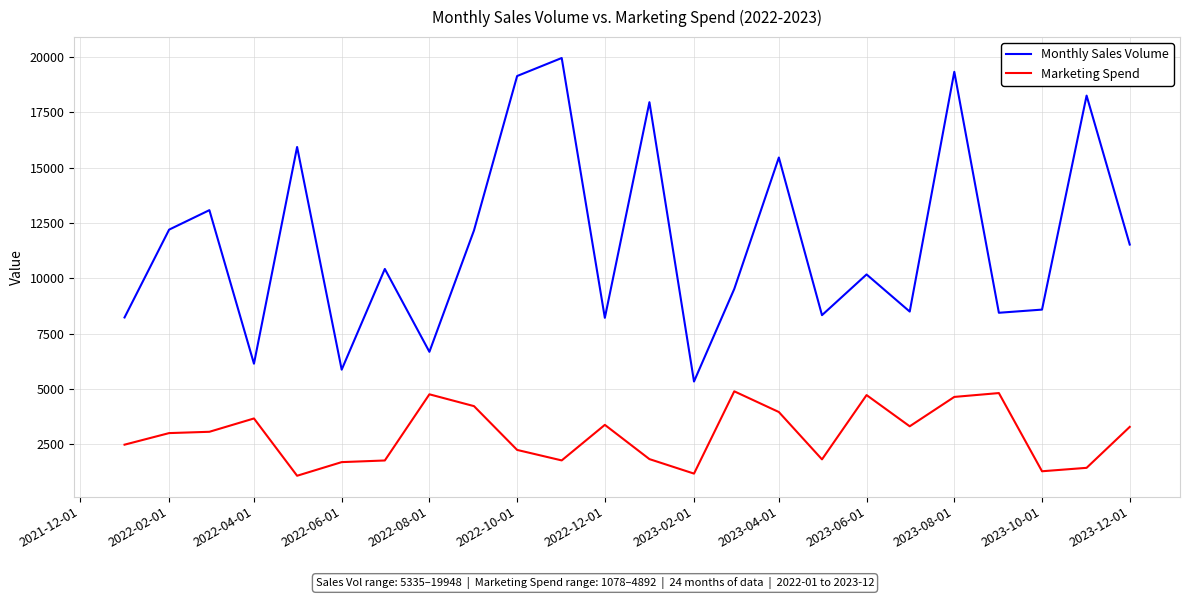

True or false: Marketing Spend has more than 2 points higher than both neighbors.

True